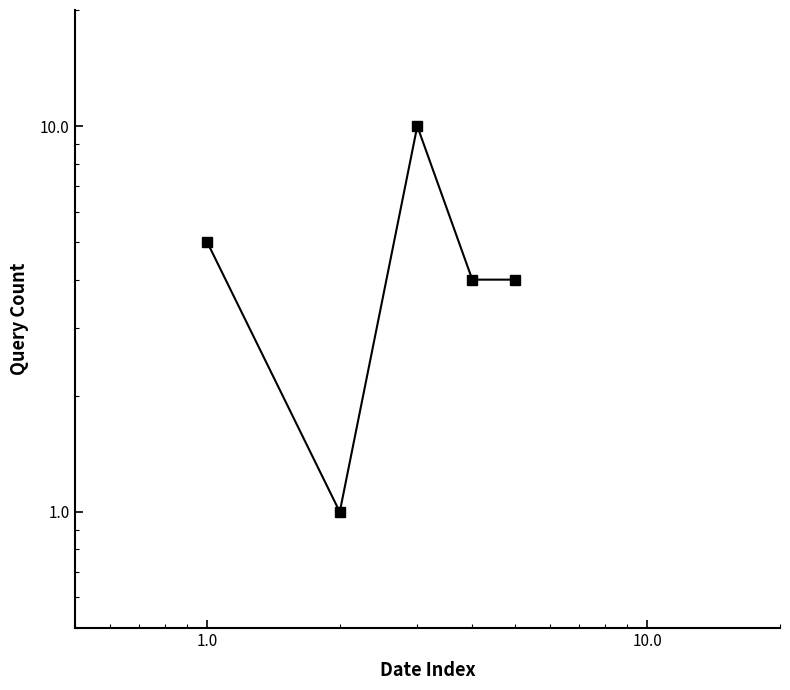

Is it true that the value at 1.0 is 5?

True